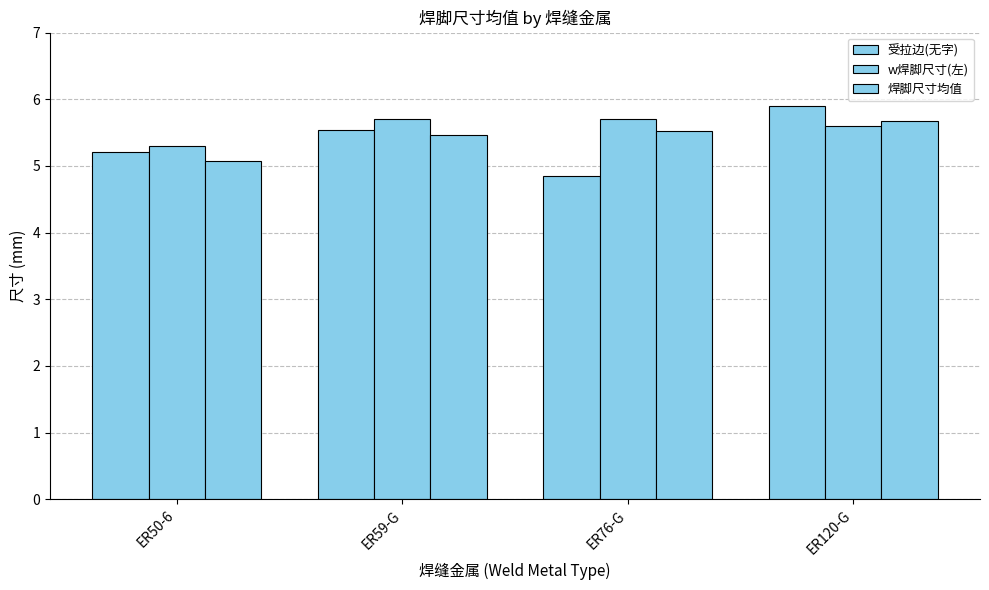

At how many categories does at least one series exceed 5?

4